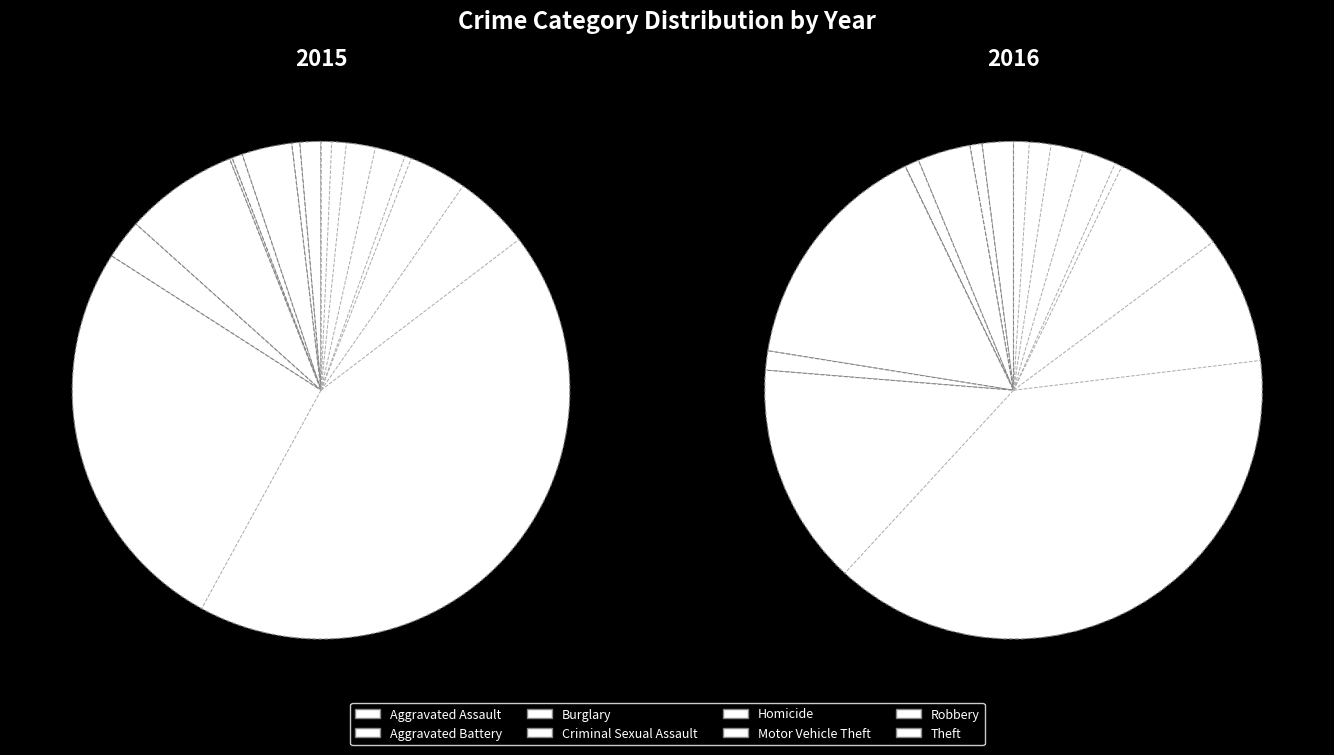

Count the number of slices in the pie.

8